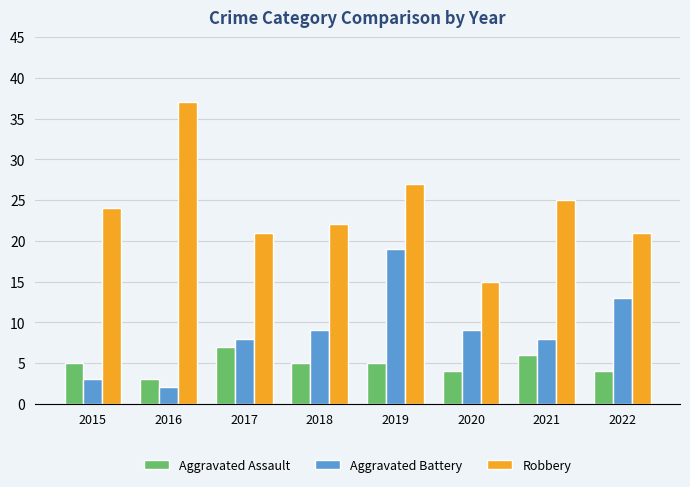

What is the difference between the second highest and second lowest values in the Robbery series?

6